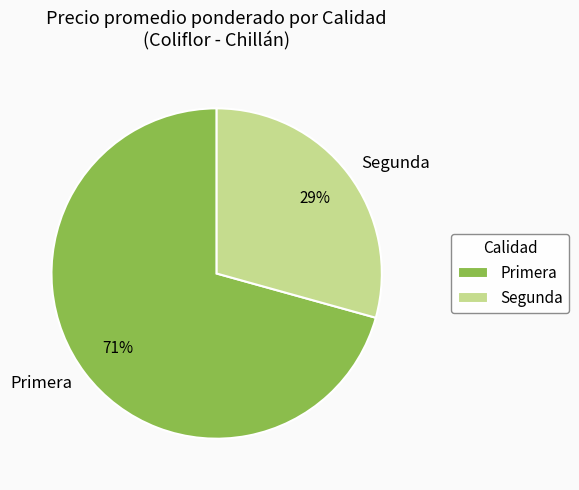

Is it true that Segunda is 37% of the pie?

False